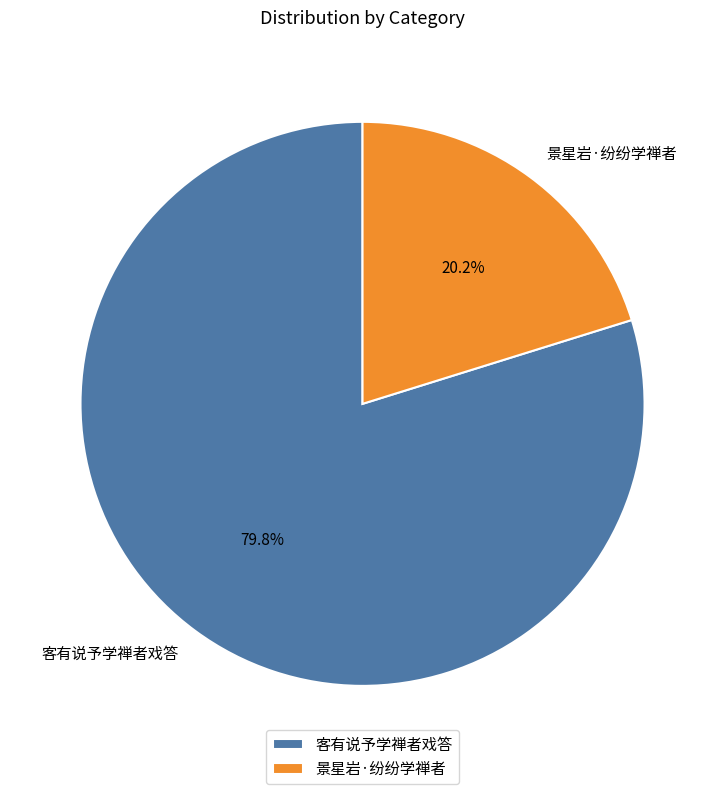

What percentage is NOT represented by 景星岩·纷纷学禅者?

79.8%